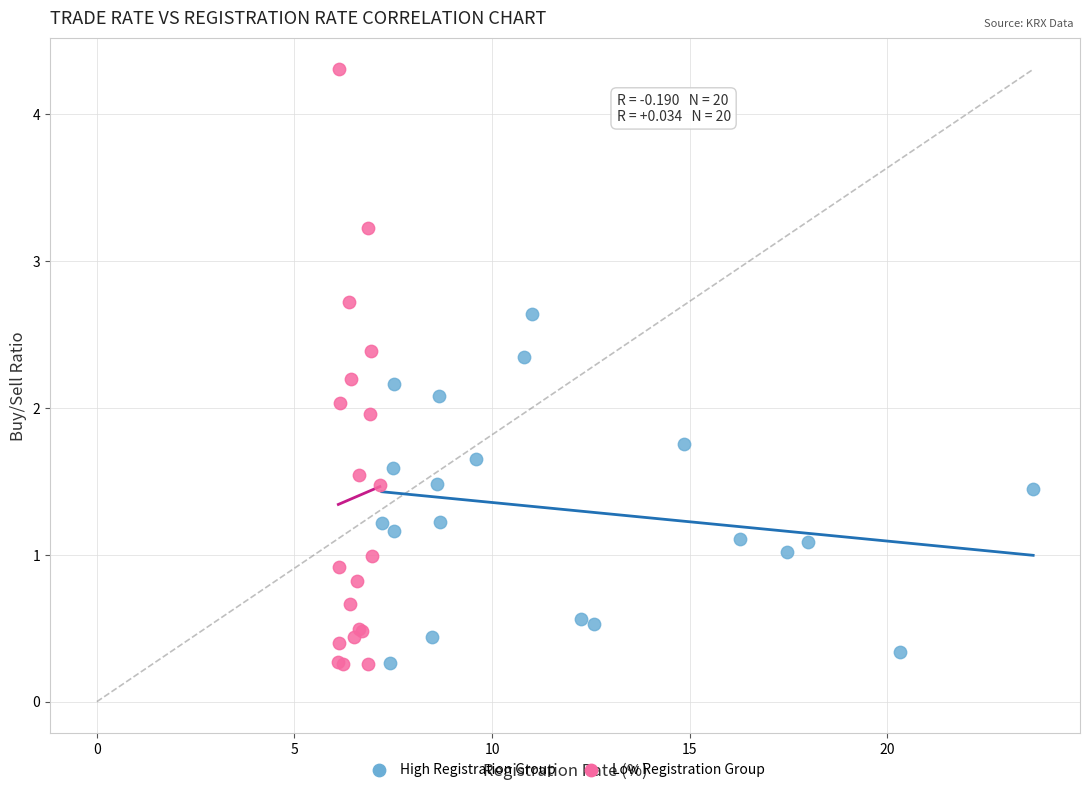

Which series reaches the maximum Y coordinate?

Low Registration Group